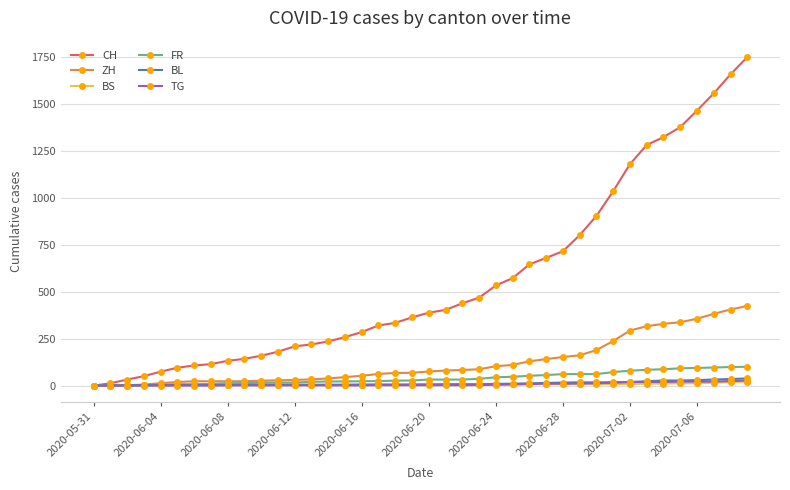

Which series has the largest total across all categories?

CH